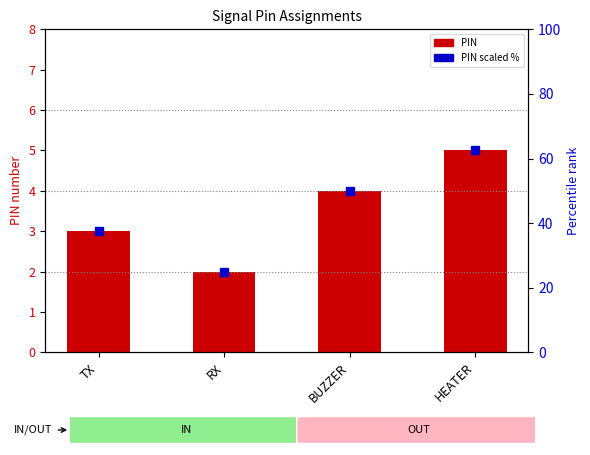

Which series has the largest total across all categories?

PIN scaled %